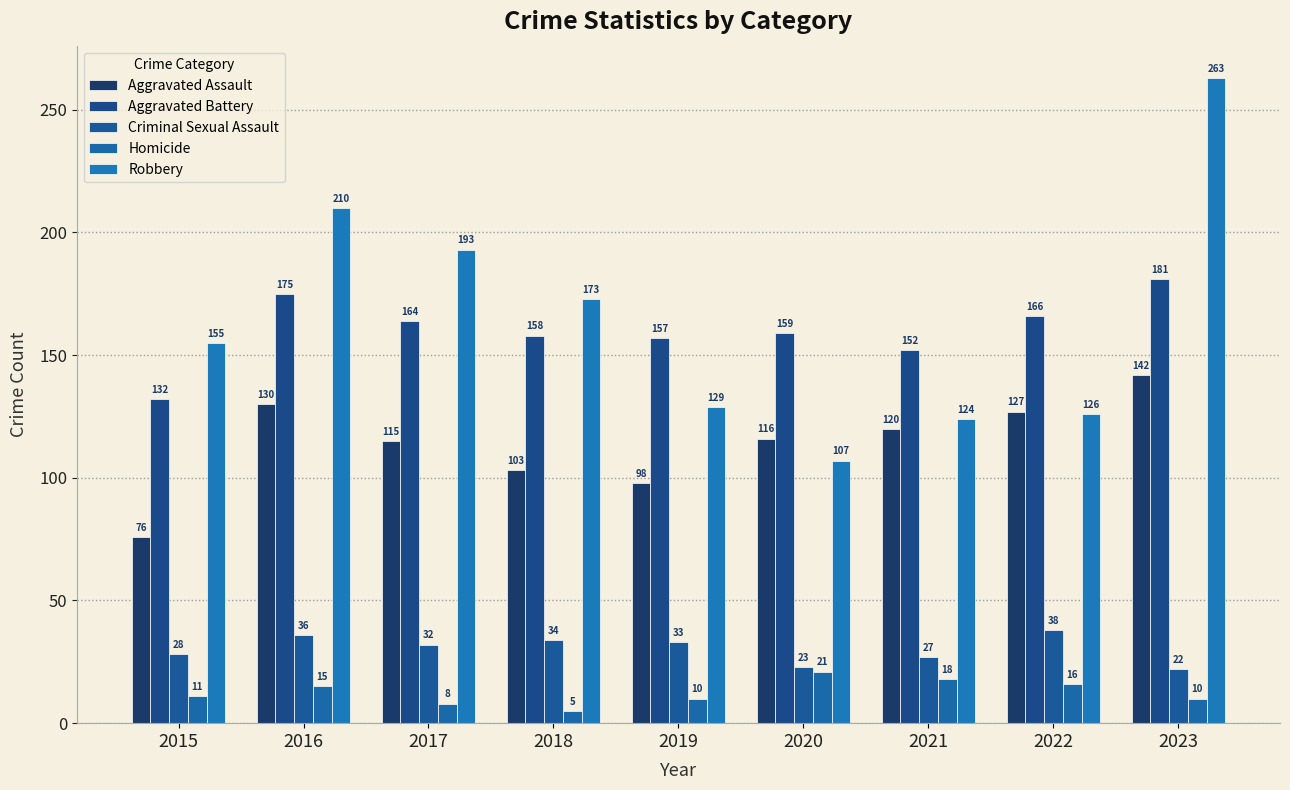

At which category does the chart reach its peak across all series?

2023